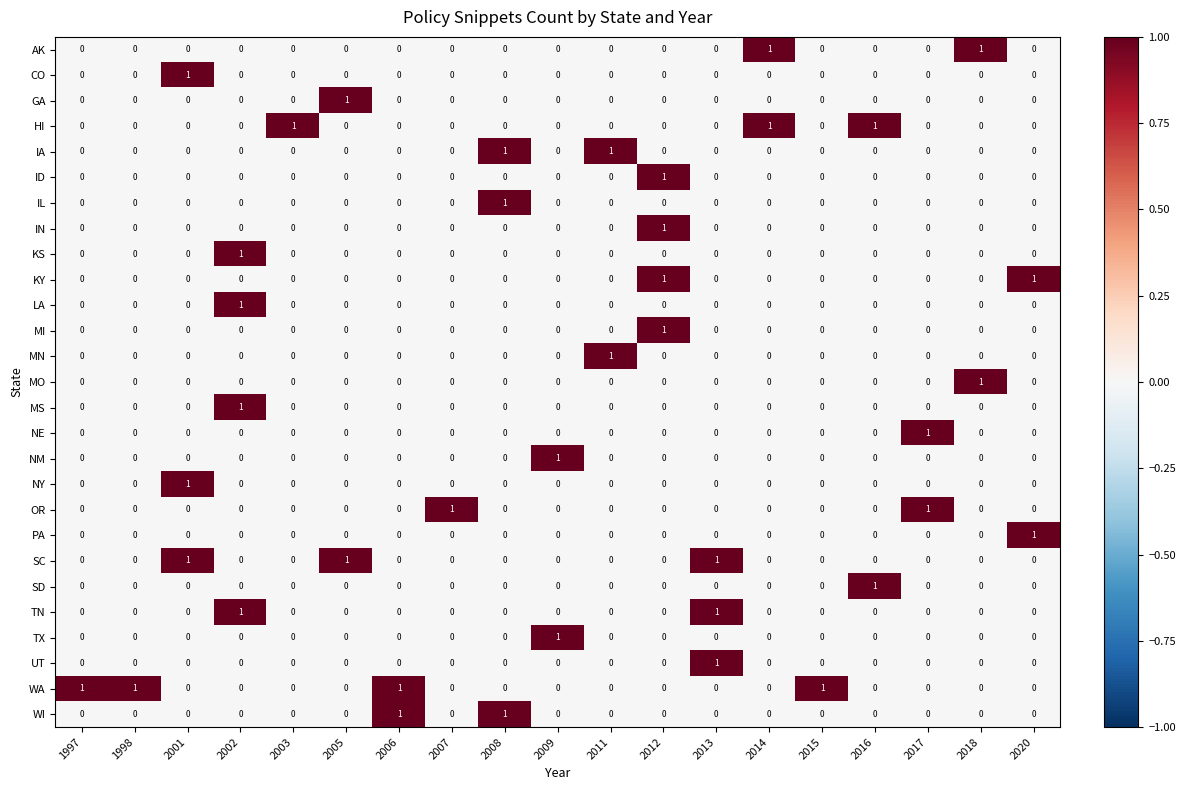

How many IN values are between 0 and 1?

19